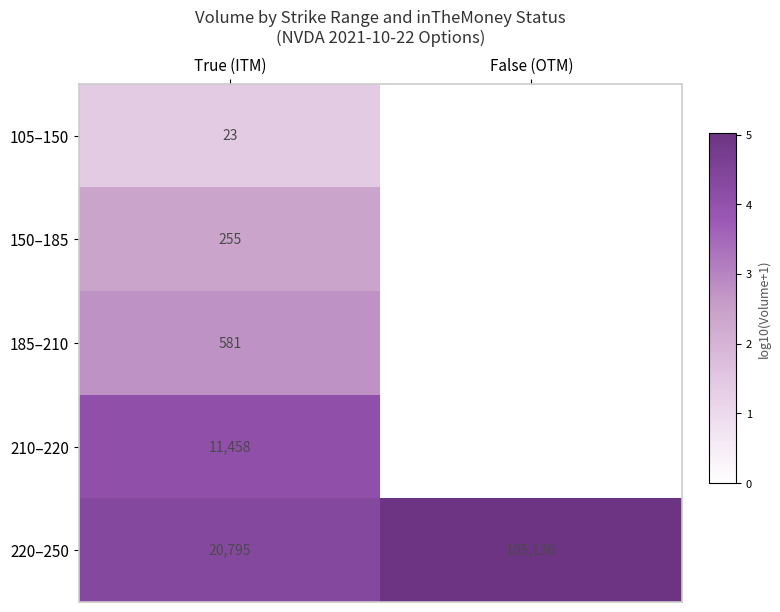

What is the highest value of the 220–250 series?

105136